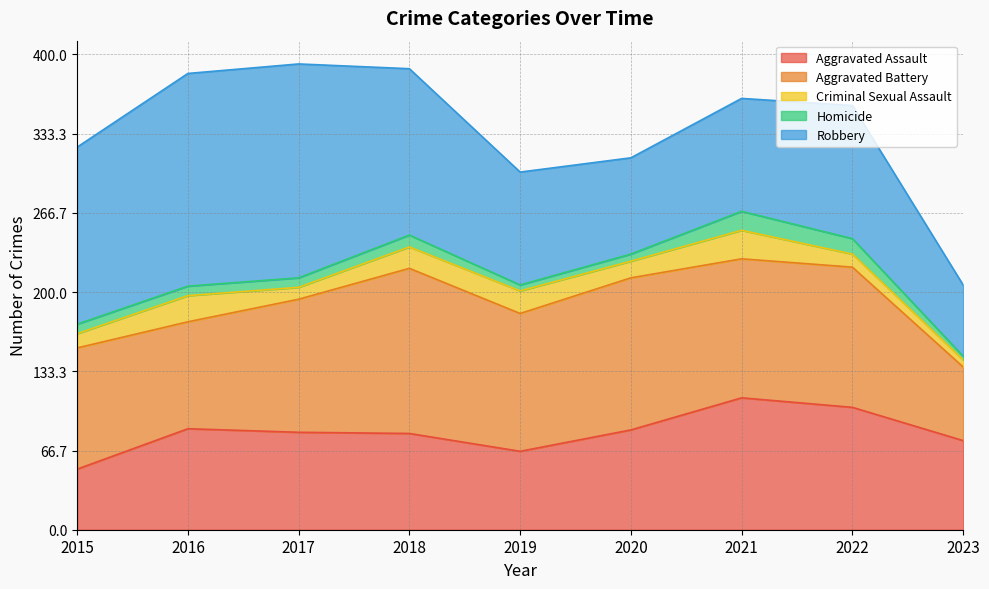

True or false: Homicide and Aggravated Battery intersect in this chart.

False